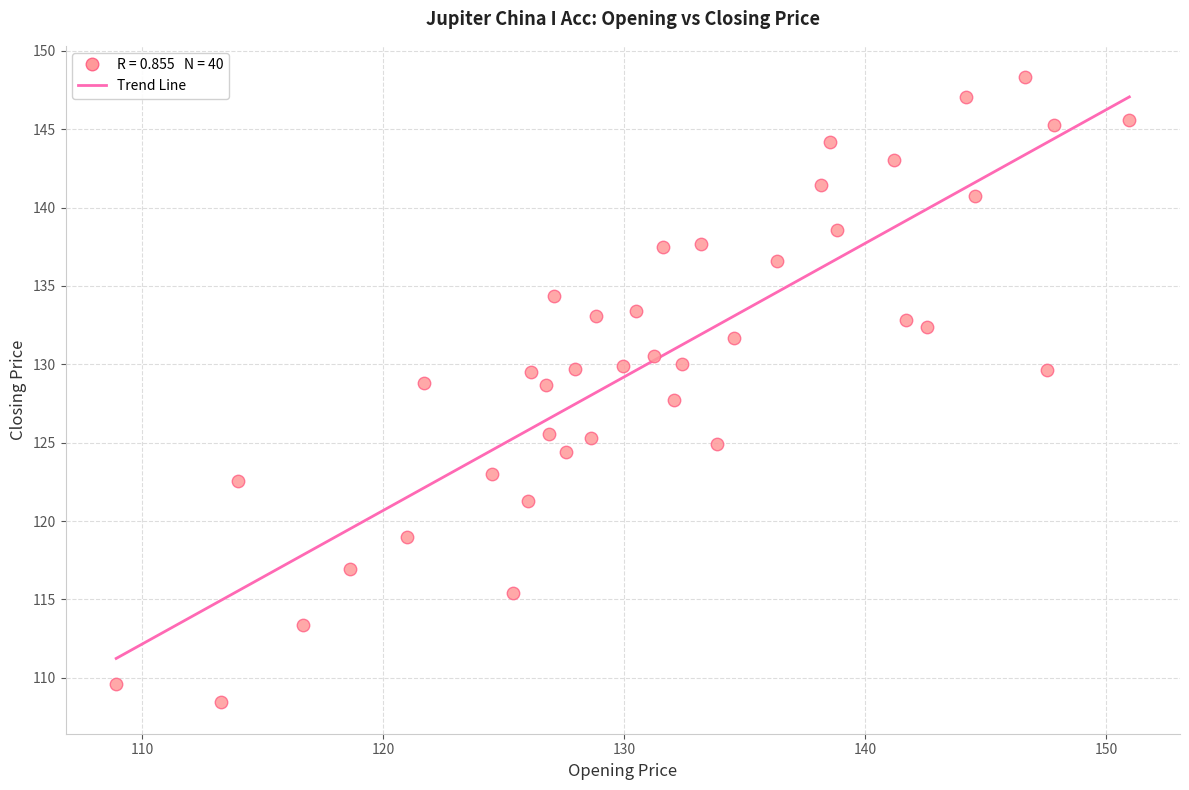

What is the range of X values (max minus min)?

42.0